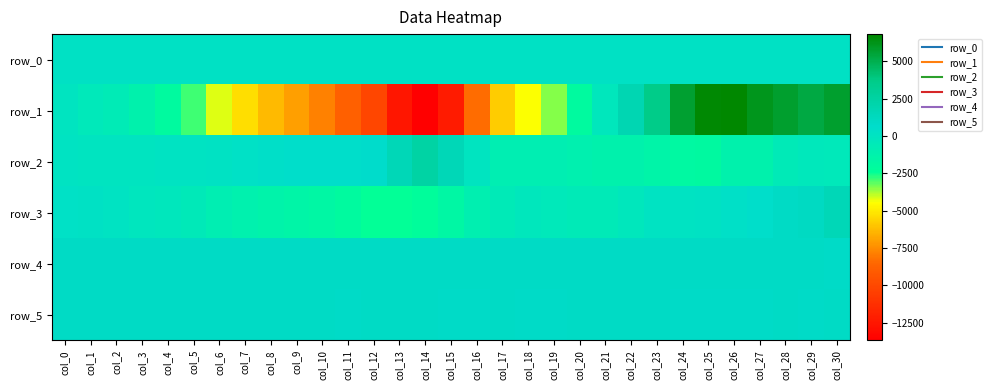

What is the sum of the row_0 values at col_12 and col_20?

496.0